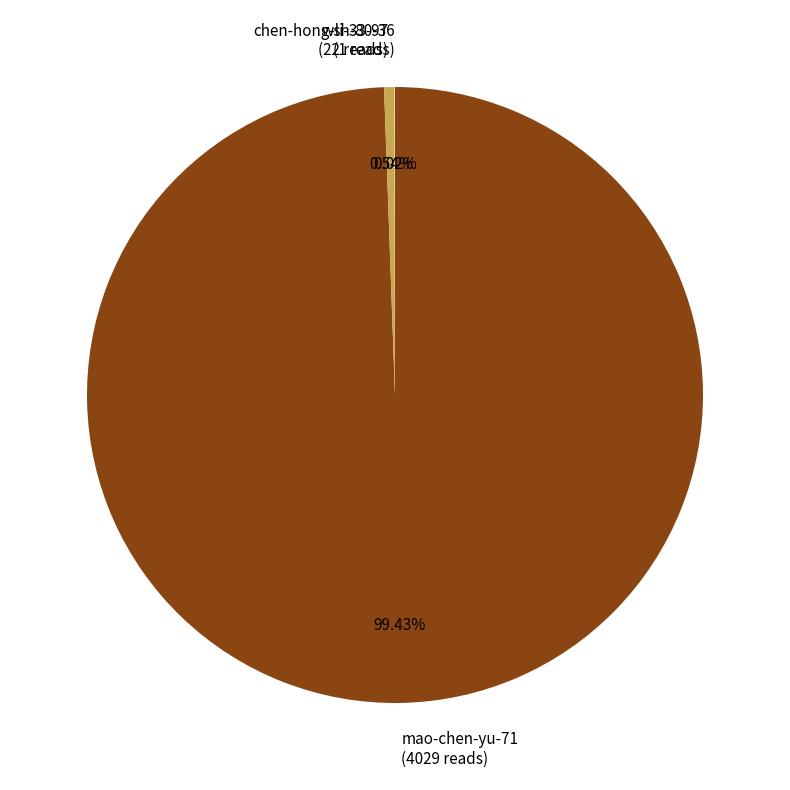

Do chen-hong-li-33-97 and mao-chen-yu-71 together represent more than half of the pie?

Yes